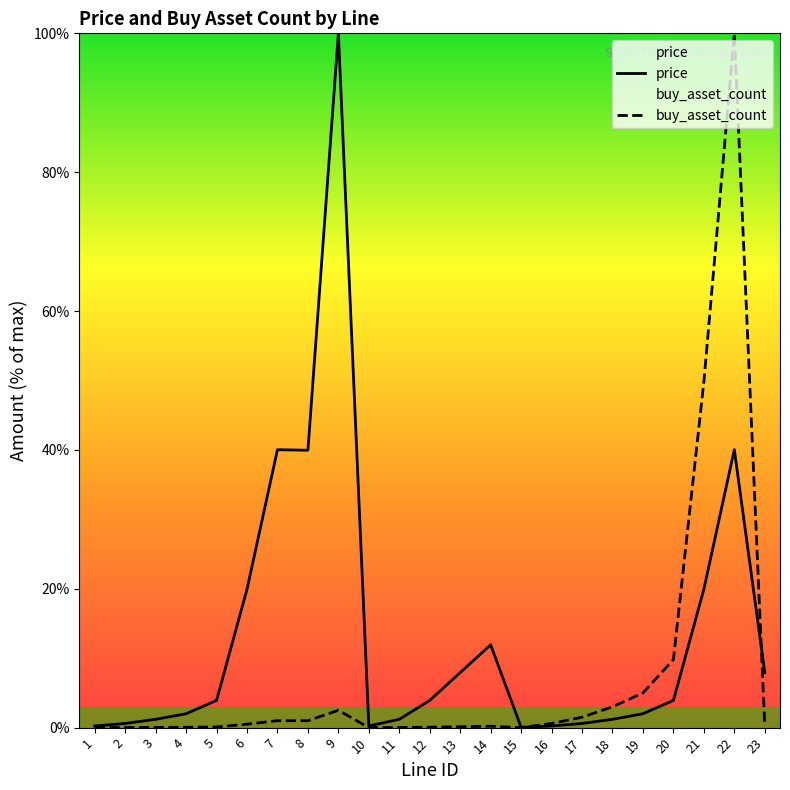

What is the value of the buy_asset_count point at the 13th from the left?

0.1